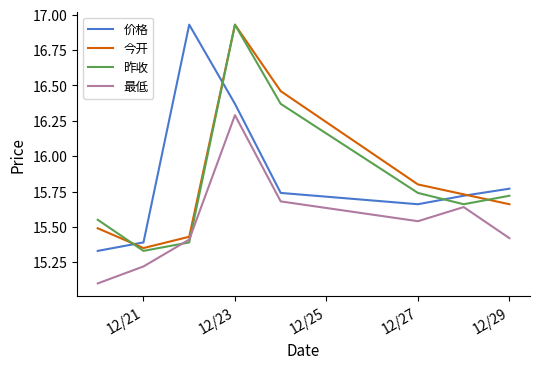

True or false: 价格 and 昨收 cross at least once.

True